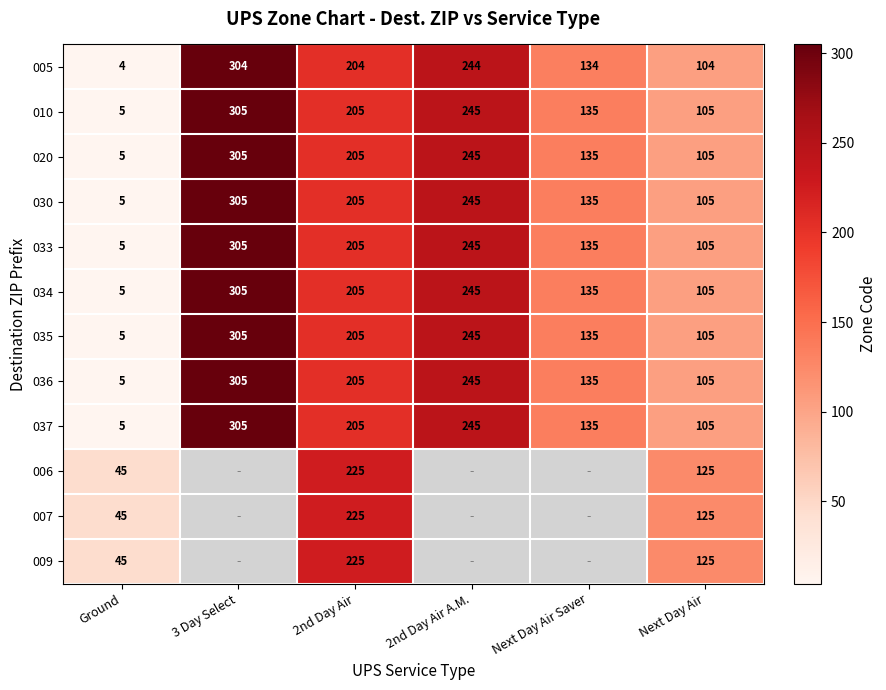

At which label does 036 first exceed 205?

3 Day Select